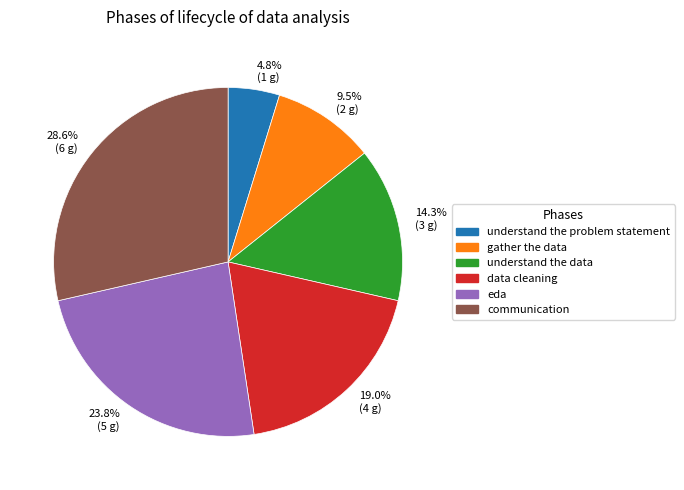

To the nearest percent, what is the difference between the understand the problem statement and data cleaning slice percentages?

14%